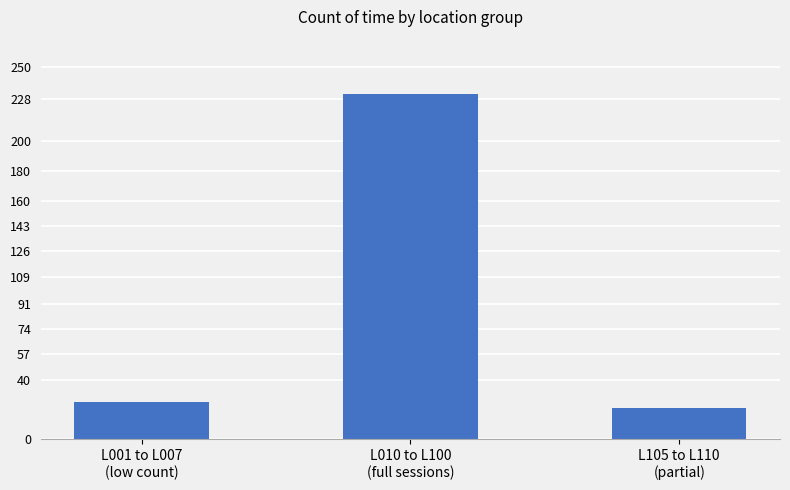

Count the number of categories in the chart.

3